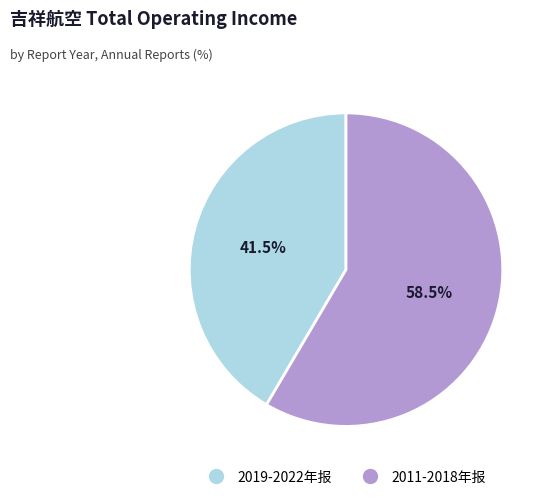

Is there any slice that represents more than half of the pie?

Yes